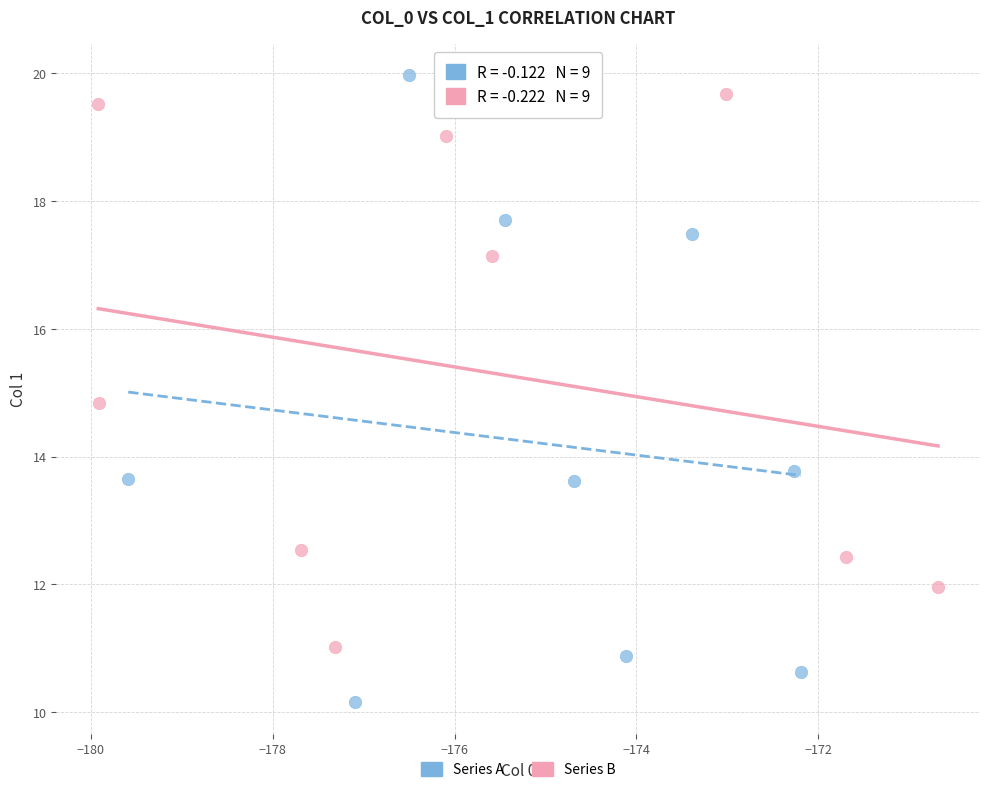

Which series reaches the minimum Y coordinate?

Series A